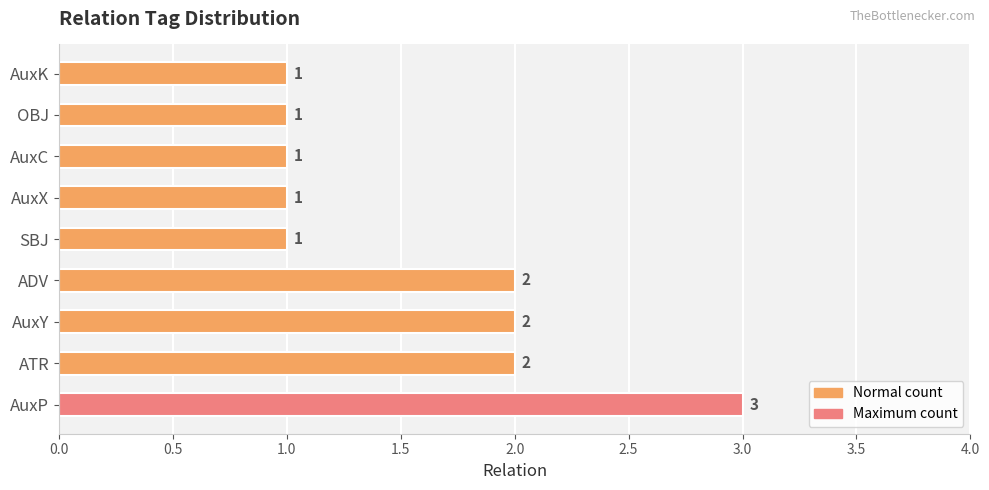

What is the difference between the maximum and minimum values?

2